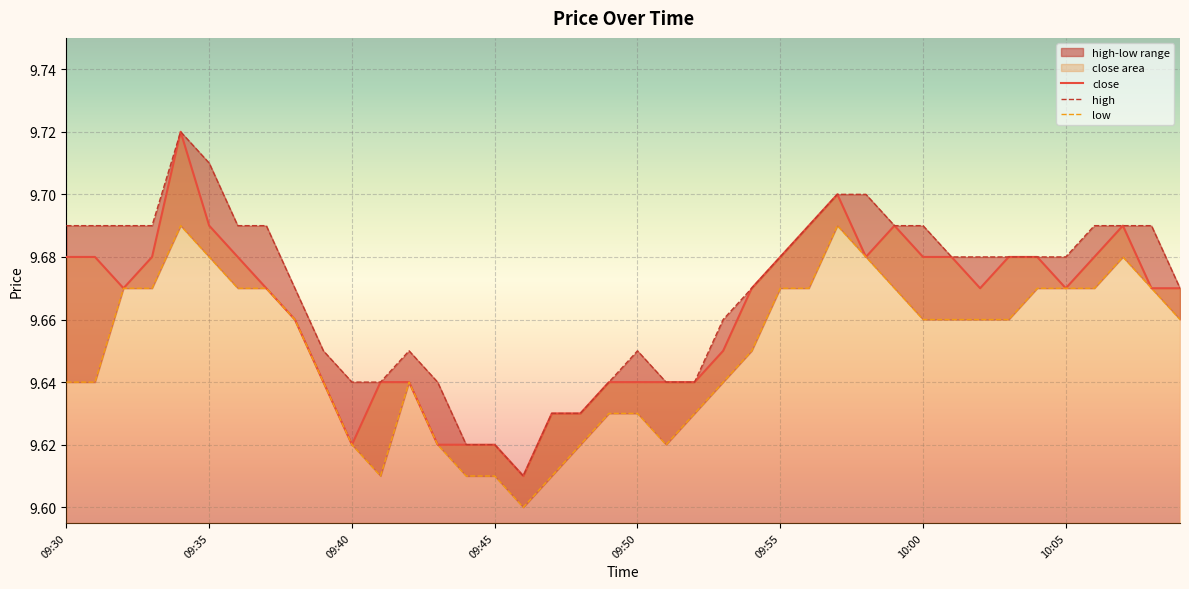

Between 09:50 and 09:54, which is larger?

09:54